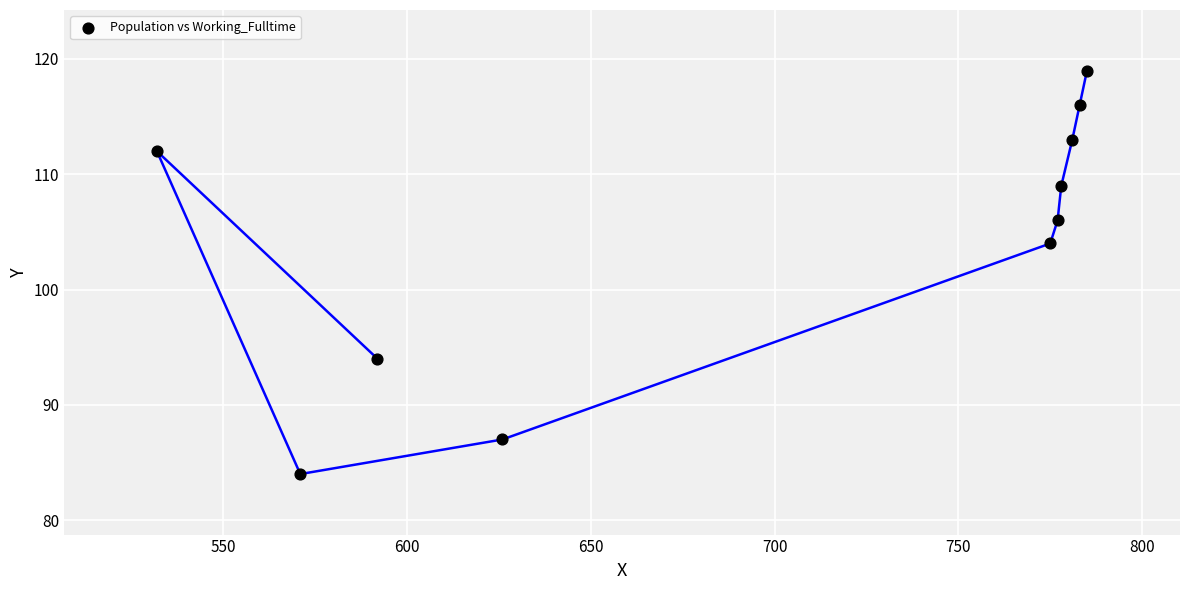

What is the average X value?

700